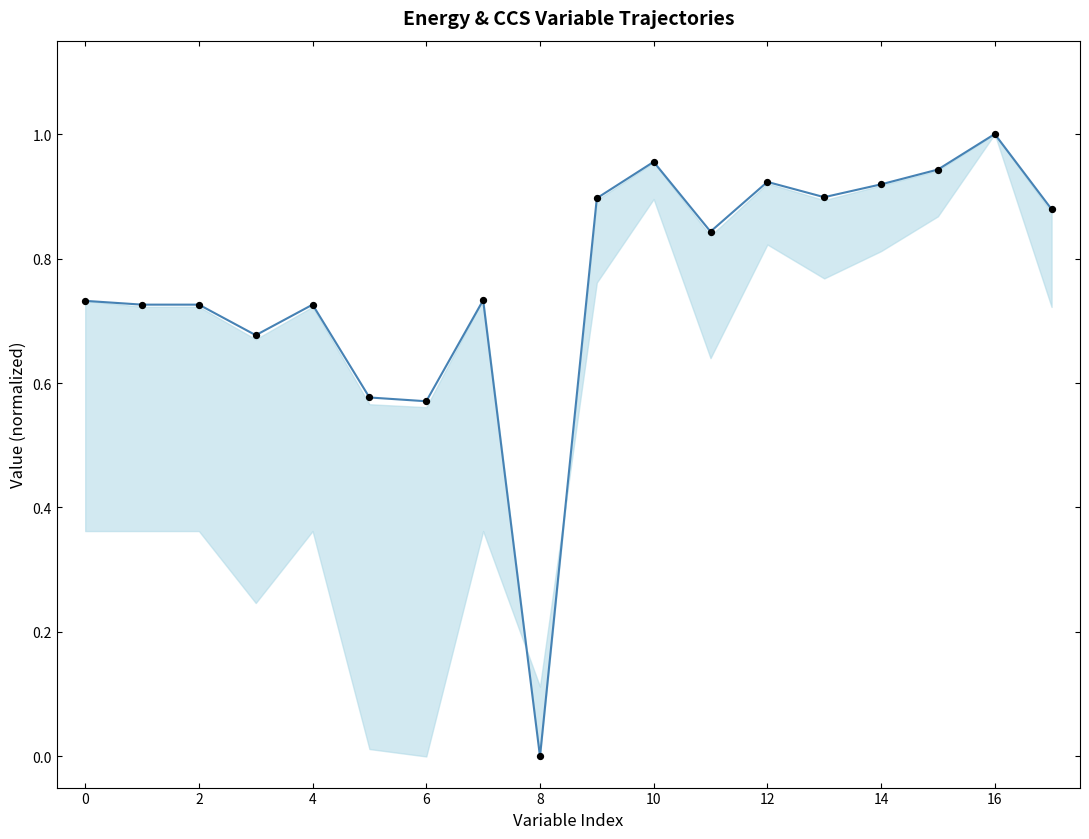

At how many categories does at least one series exceed 0?

17